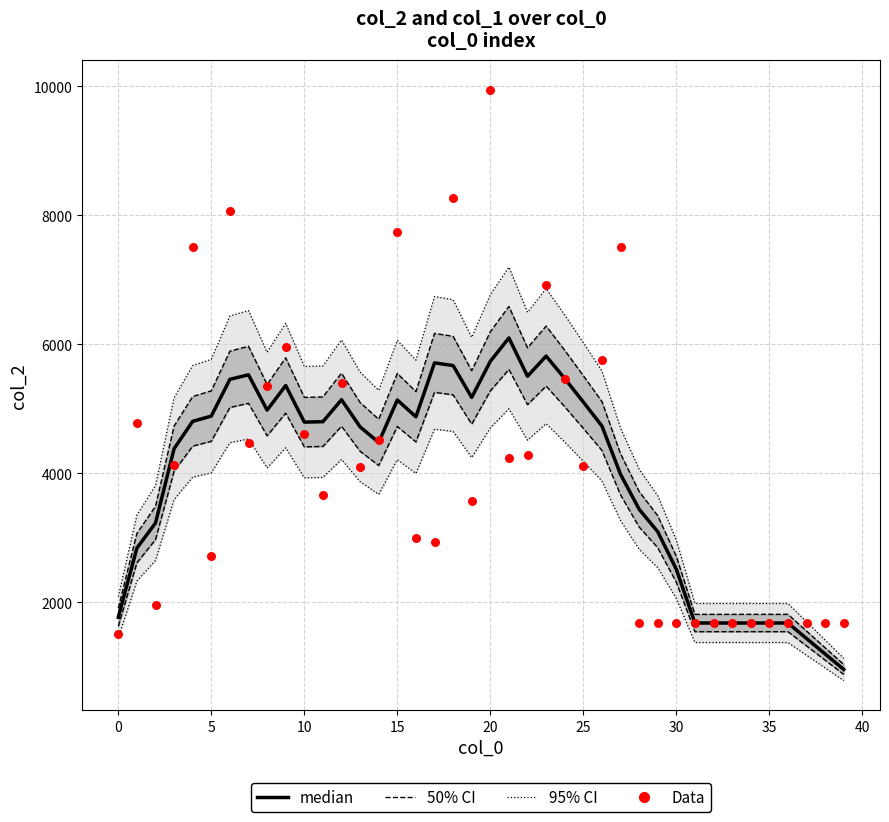

At which category is the sum across all series the highest?

20